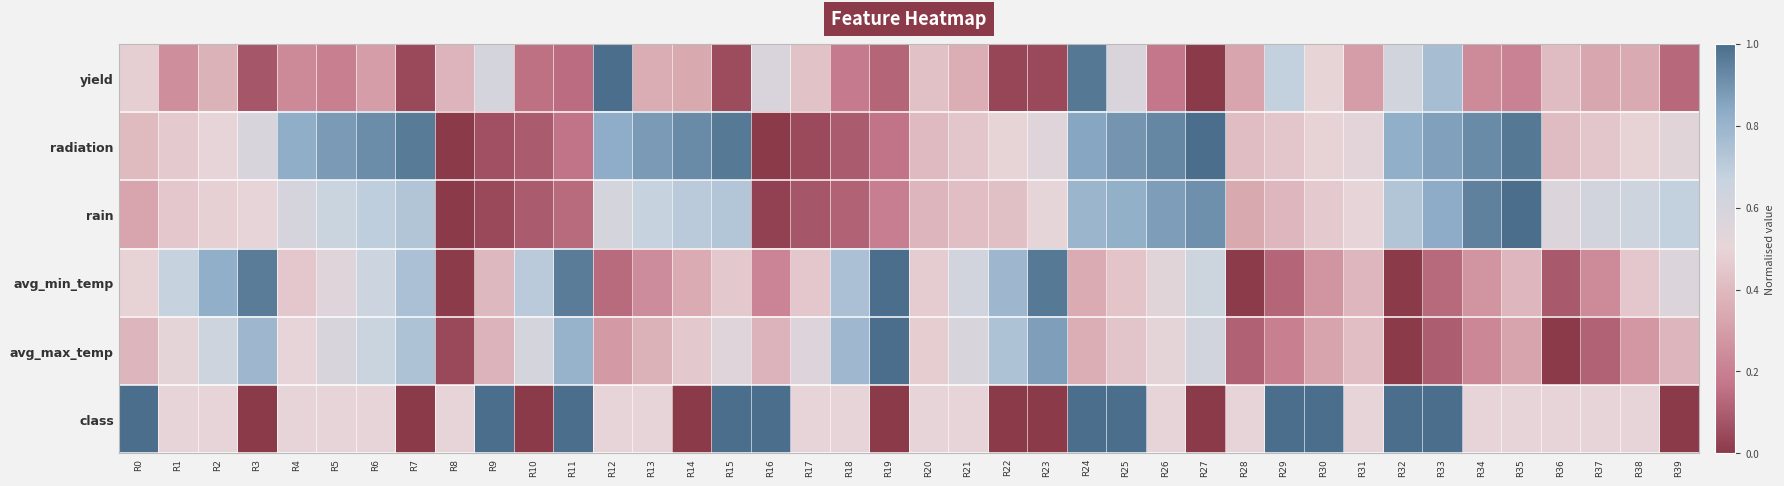

What is the total value across all series at R28?

1.7